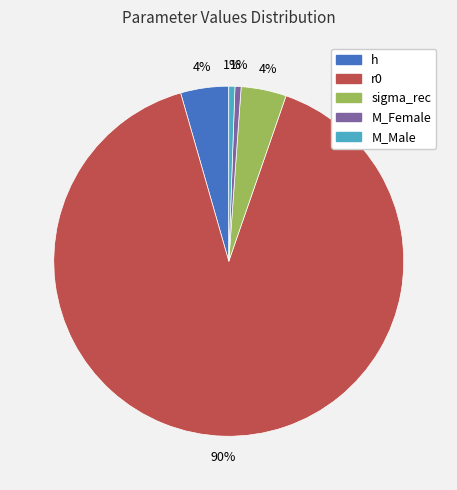

How many slices are in this pie chart?

5